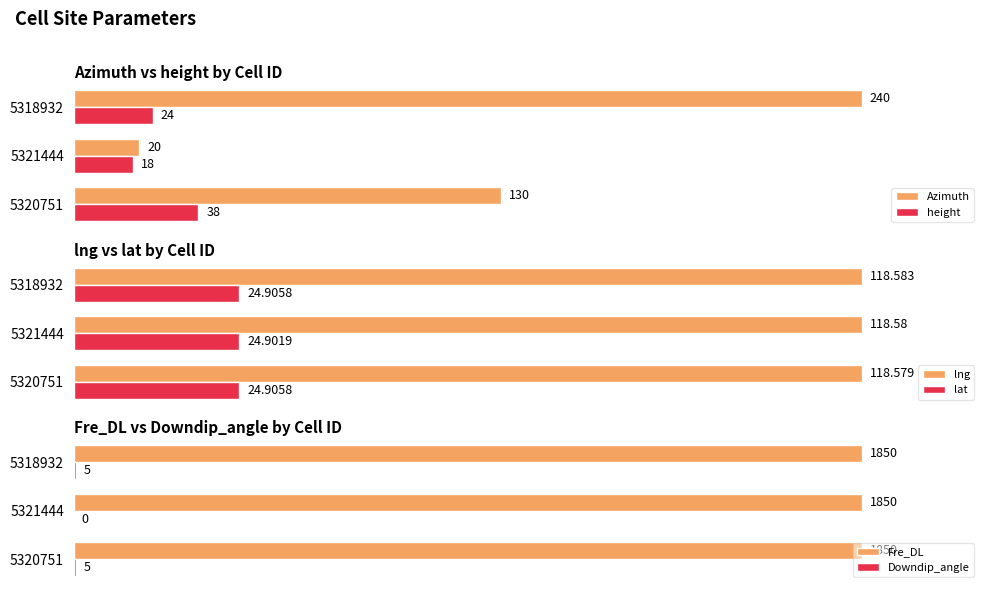

Which series has the largest total across all categories?

lng